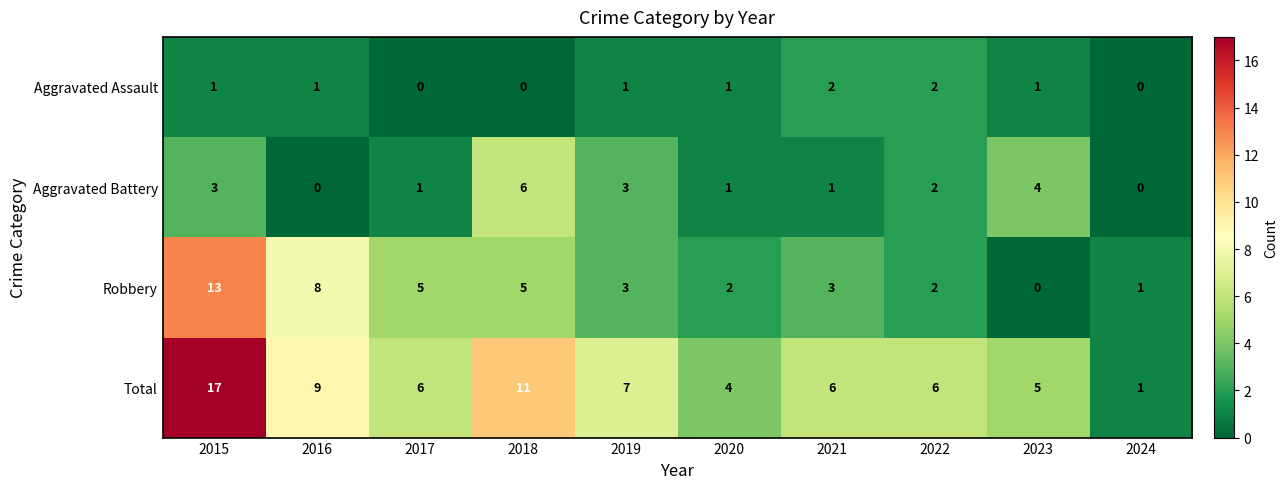

Which category has the lowest value in the Robbery series?

2023